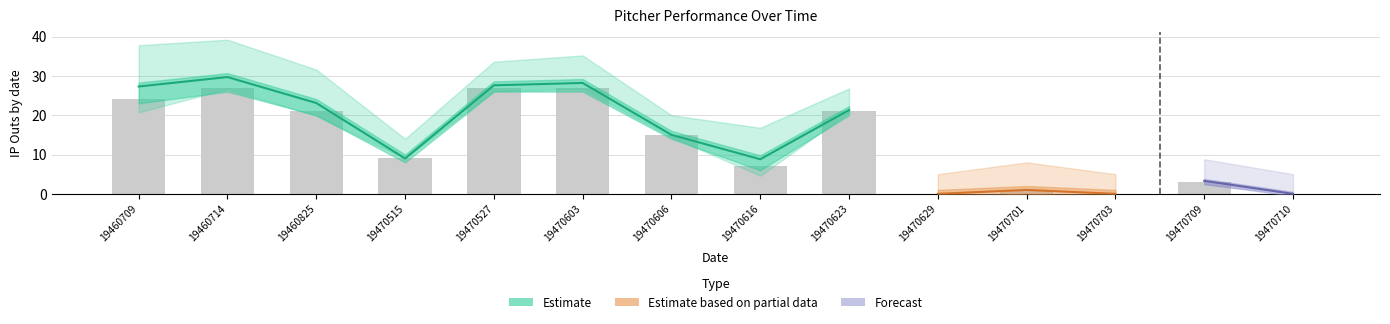

Is the value of value at 8 greater than the value of p_h at 12?

Yes